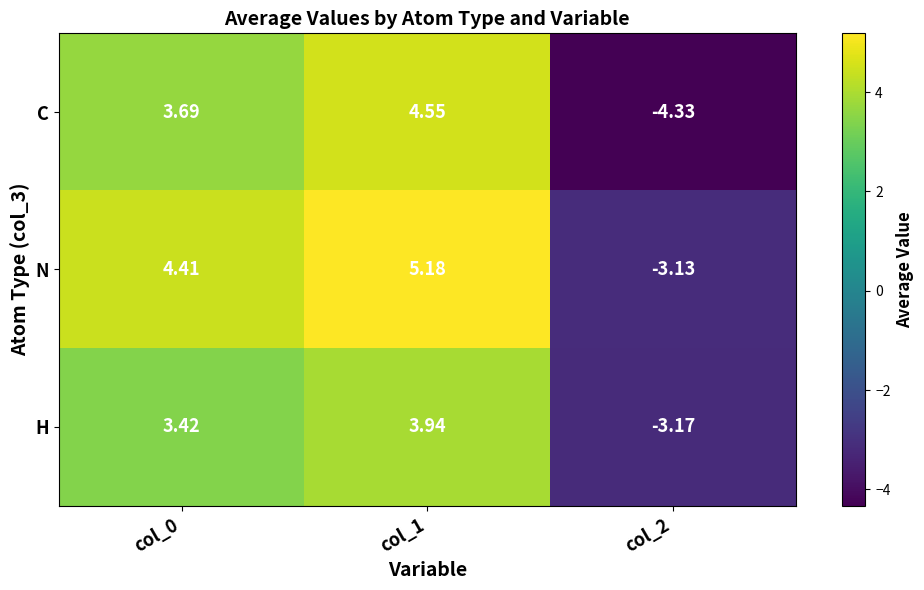

Which series changed the most between col_0 and col_1?

C